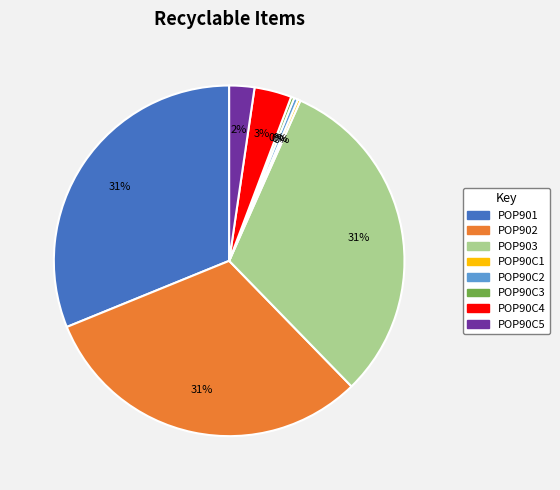

Combined, do POP90C2 and POP90C3 account for over 50%?

No